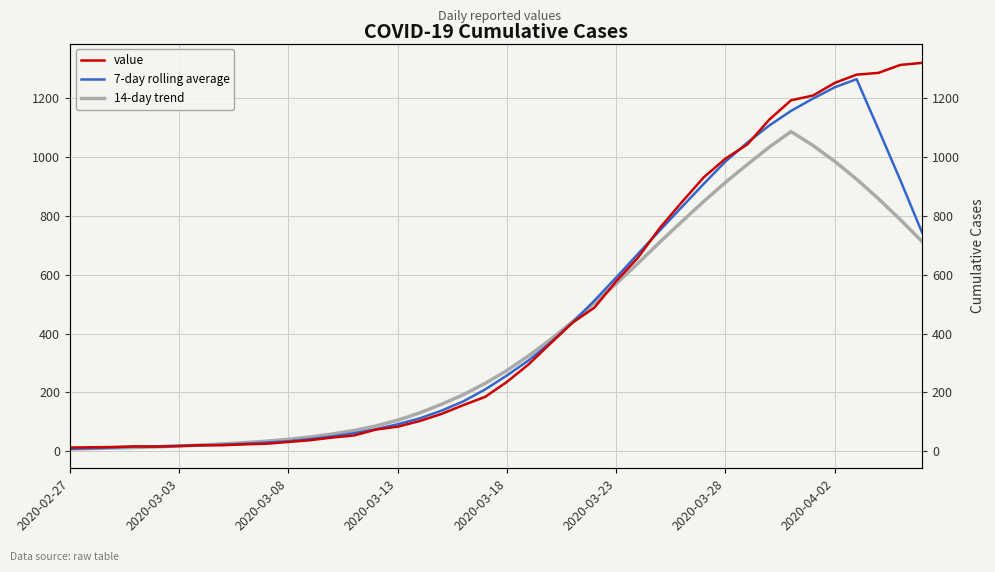

What is the maximum value for 14-day trend?

1085.8